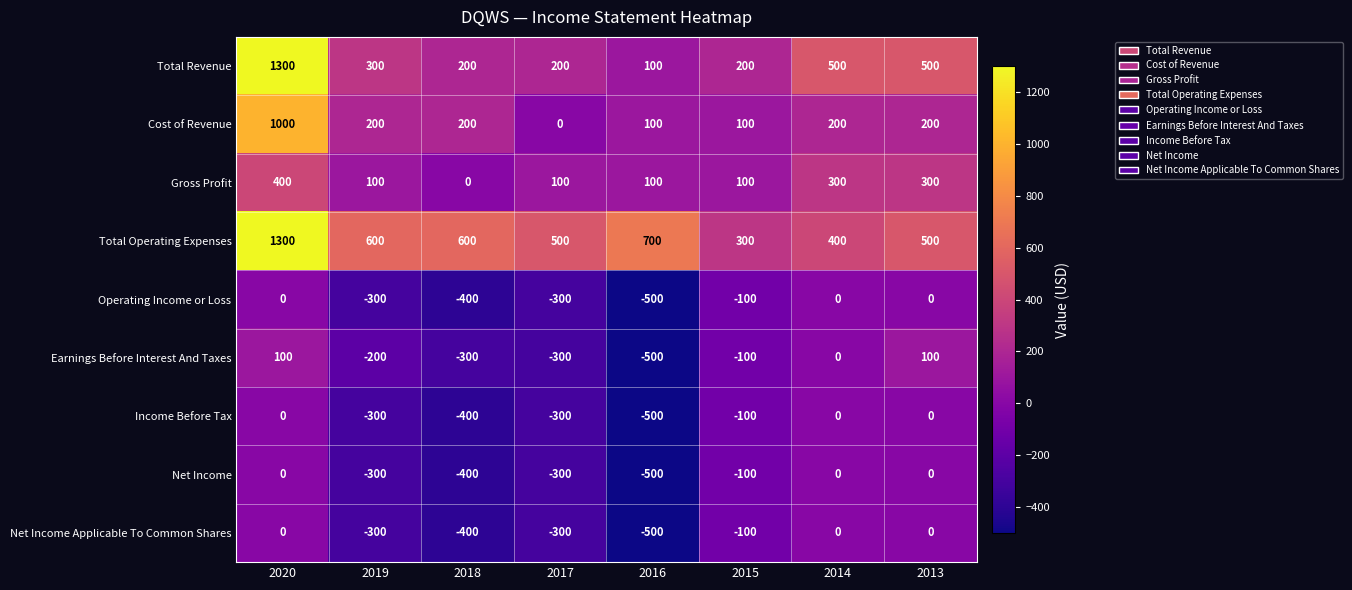

What is the greatest value displayed?

1300